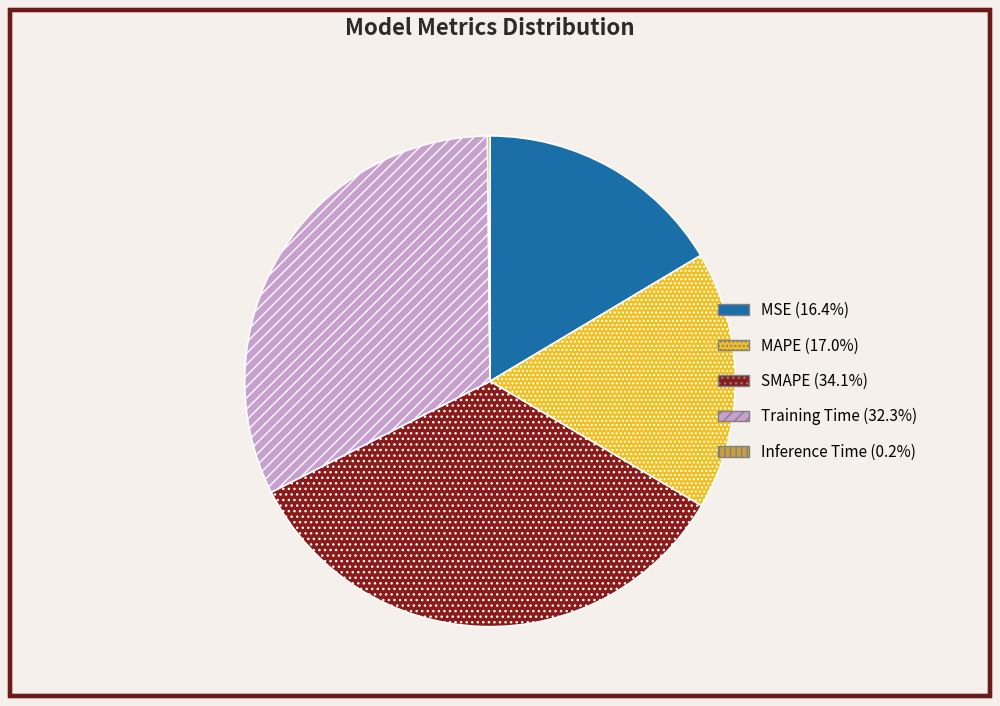

Combined, do Training Time (32.3%) and SMAPE (34.1%) account for over 50%?

Yes